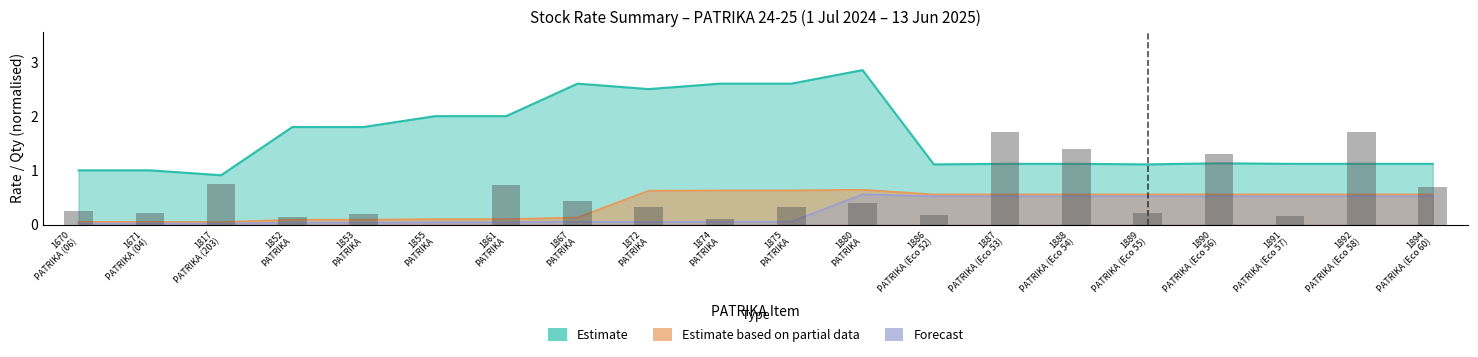

How many data points in Estimate are less than 1?

1